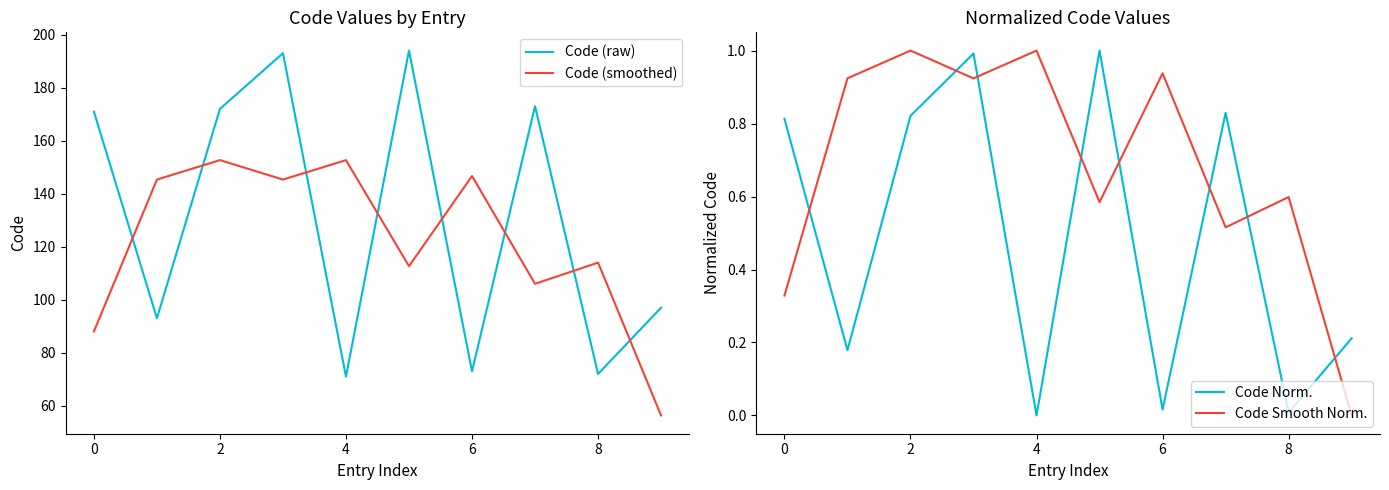

Where is Code Smooth Norm. nearest to the value 0?

9